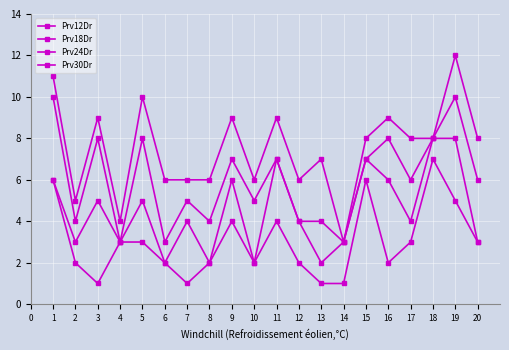

Which category has the highest value in the Prv30Dr series?

19